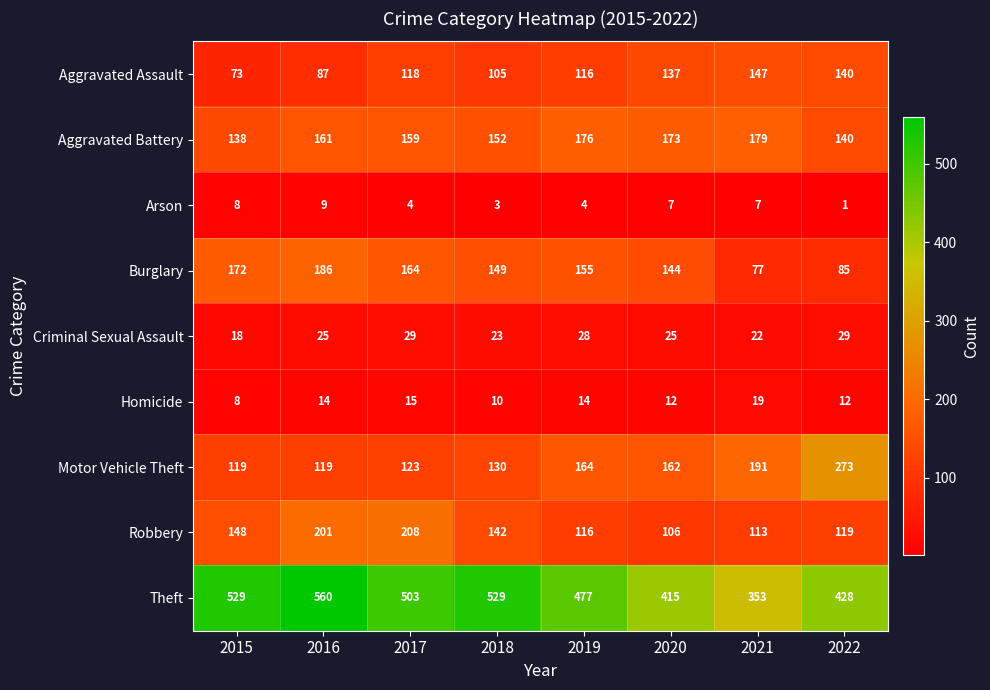

What is the minimum value shown in the chart?

1